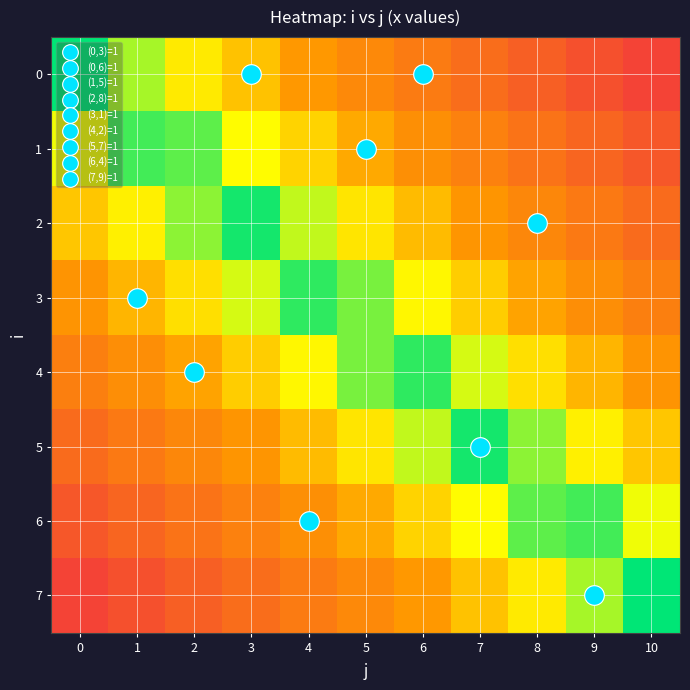

What is the spread (max minus min) of values at 2?

0.7